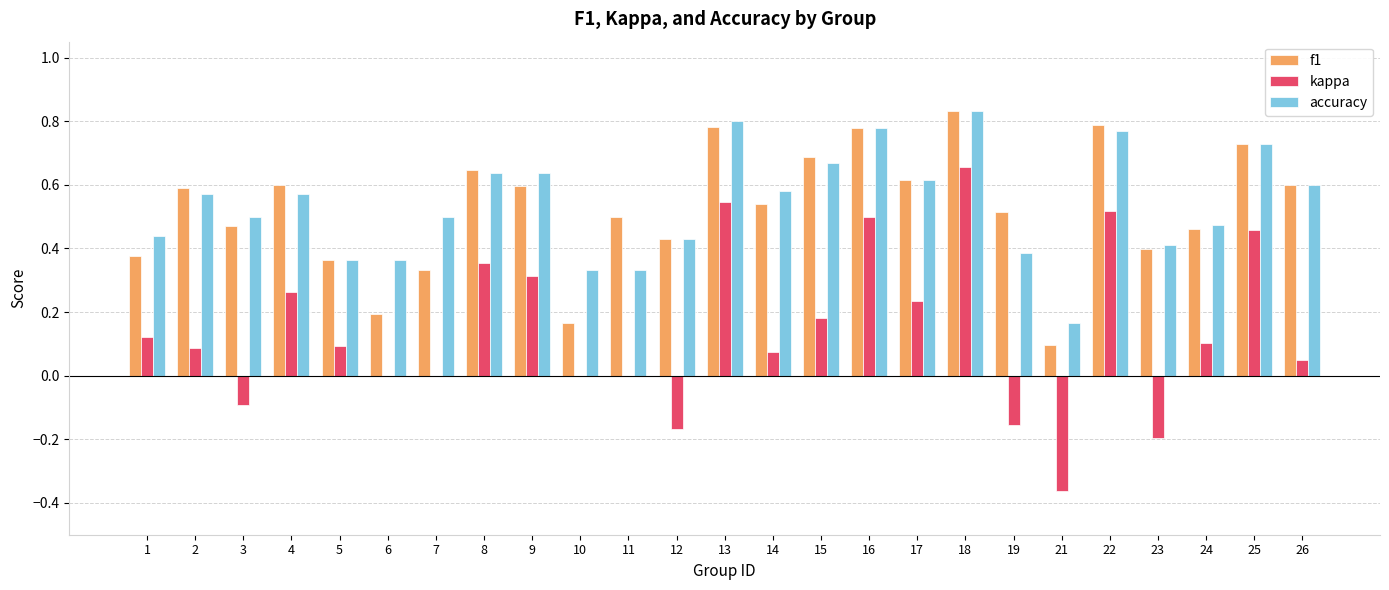

Which series has the largest total across all categories?

accuracy